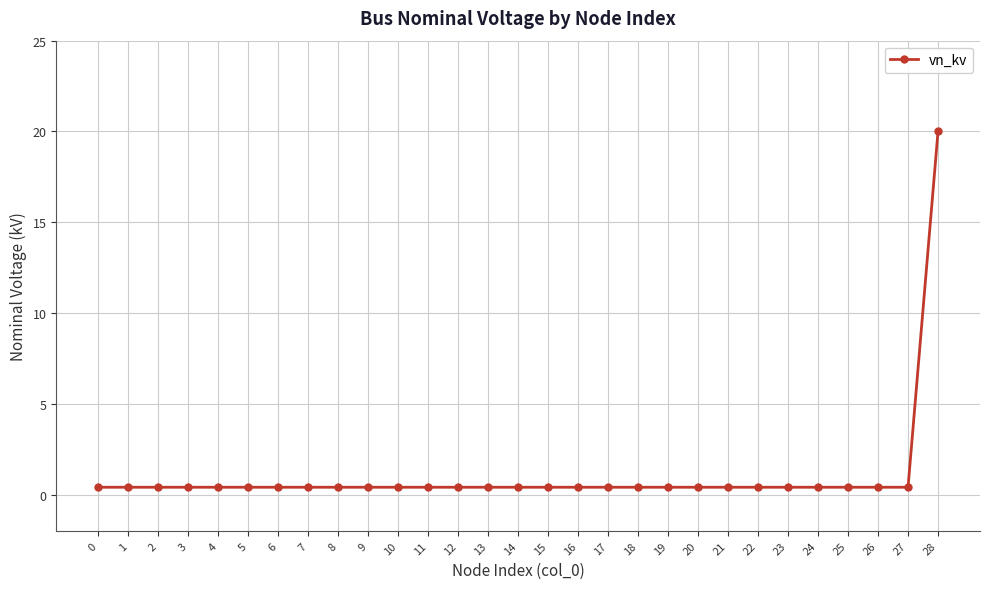

What is the average value?

1.1